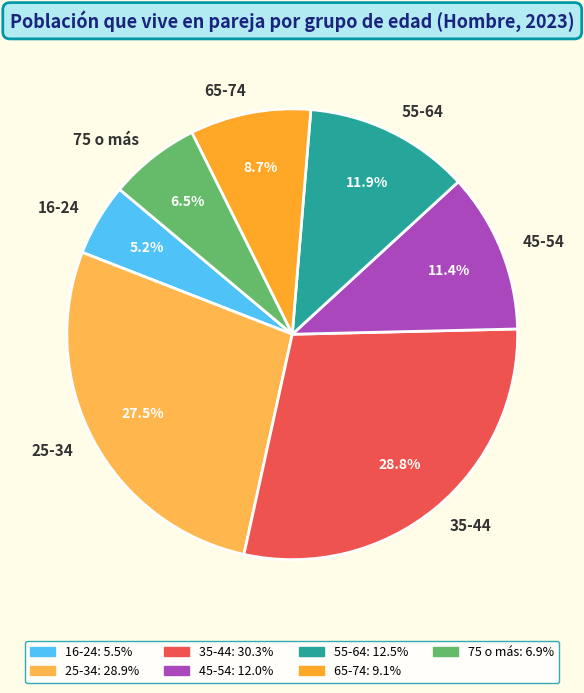

To the nearest percent, what is the difference between the largest and smallest slice percentages?

24%